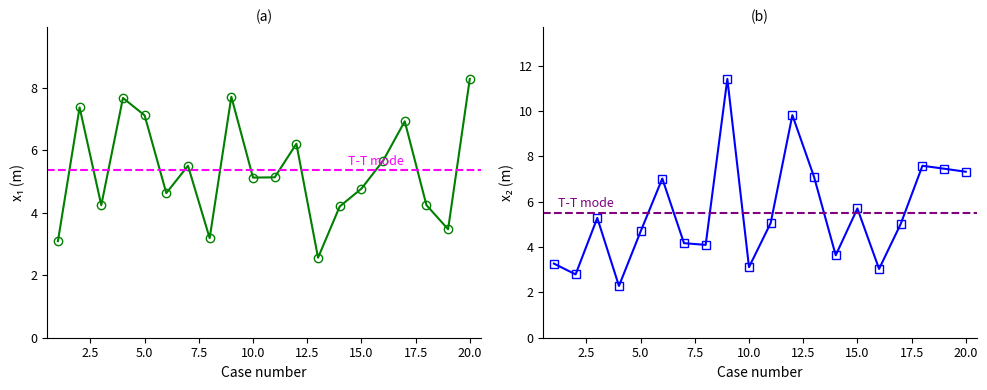

True or false: x1 has more than 0 points higher than both neighbors.

True